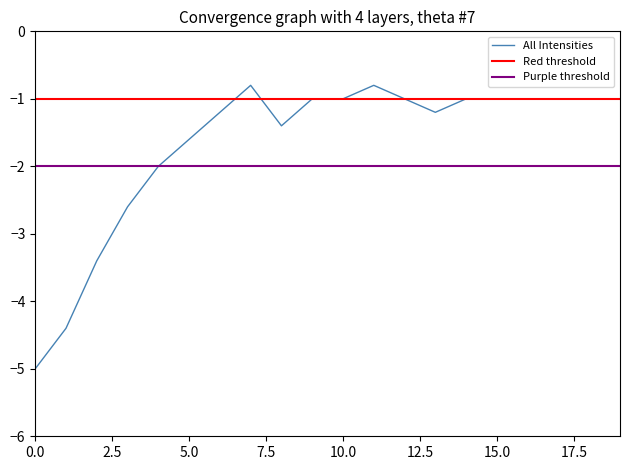

How many interior local peaks (higher than both neighbors) does the data have?

2